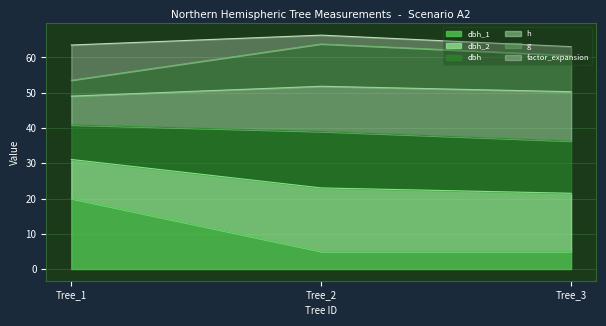

What is the total value across all series at Tree_3?

63.1